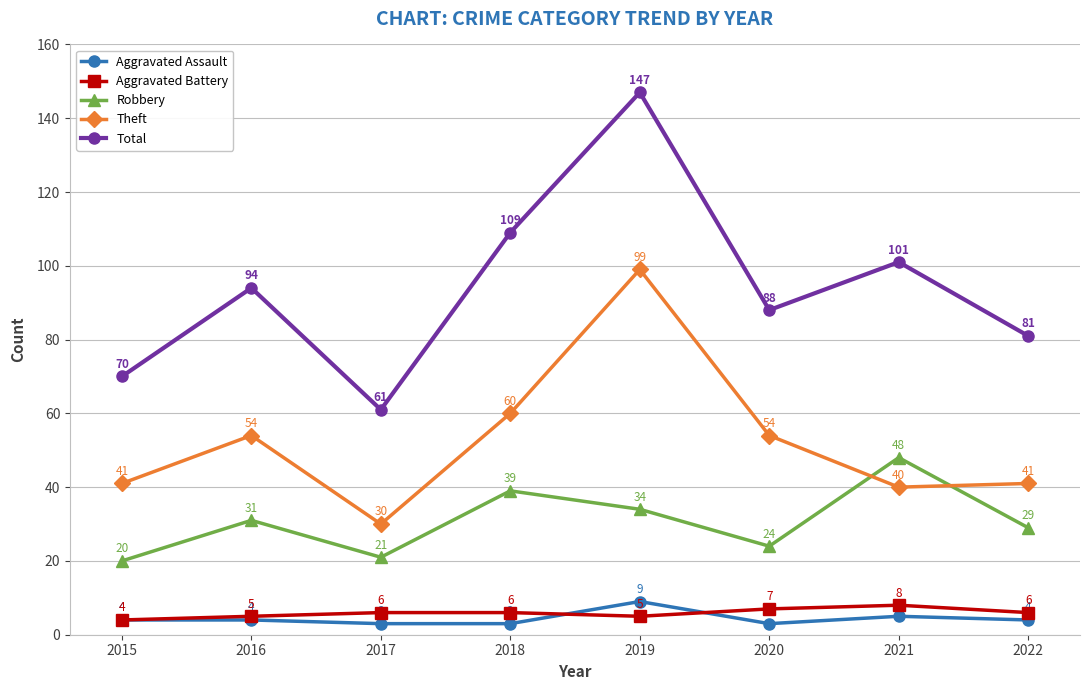

Which series has the widest spread of values?

Total